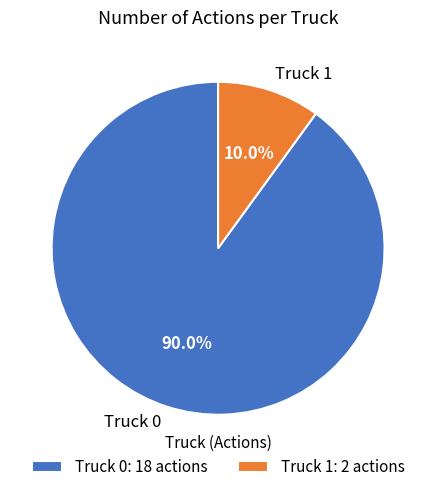

Is Truck 0 the majority of the pie?

Yes